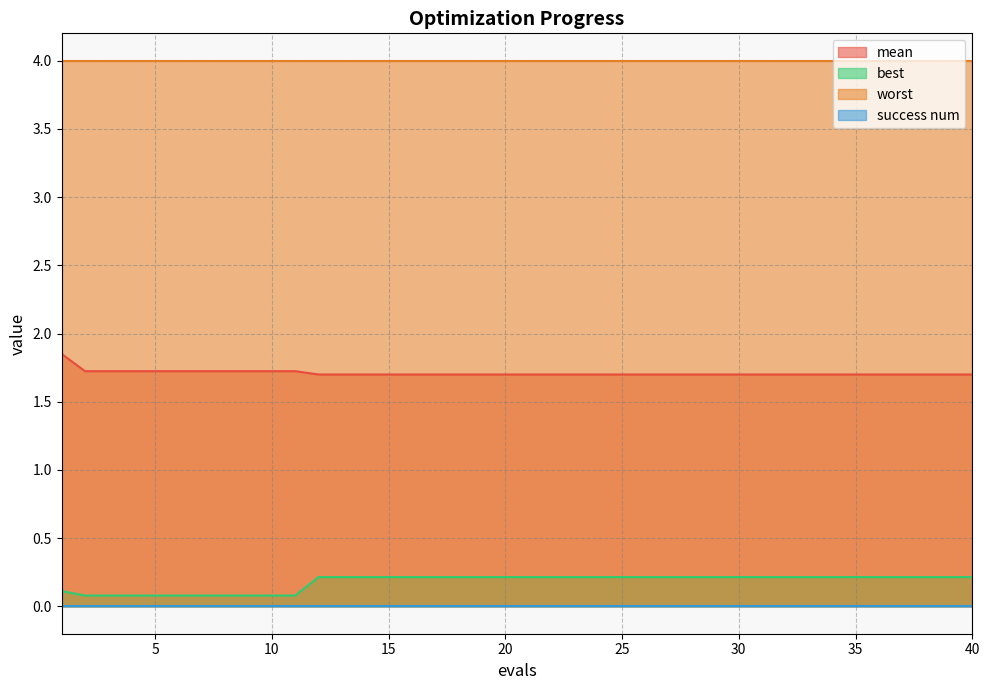

Is it true that worst equals 4.0 at 35?

True